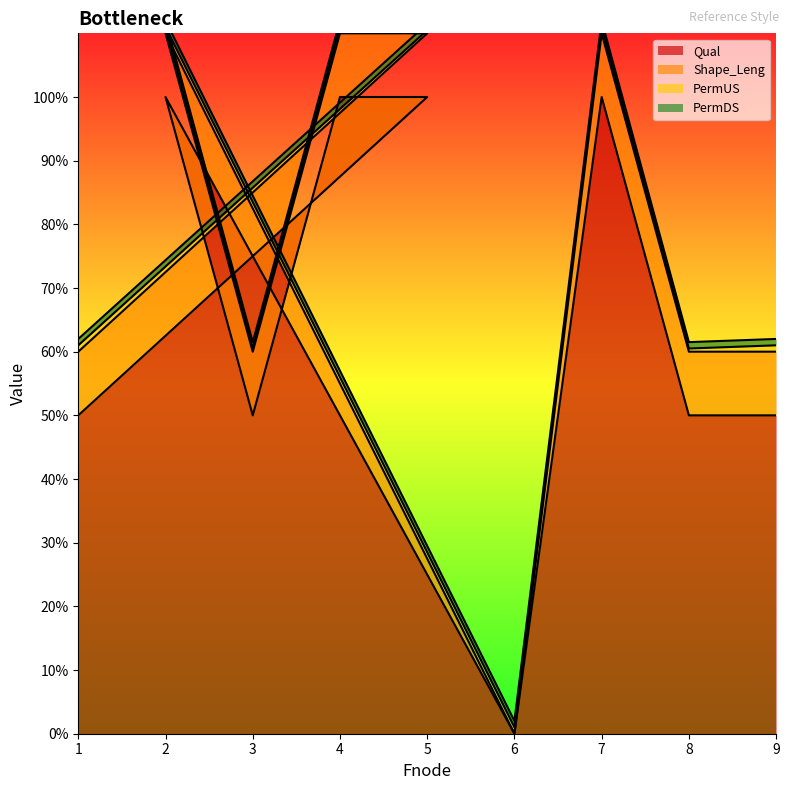

What is the label of the 2nd point from the right?

8